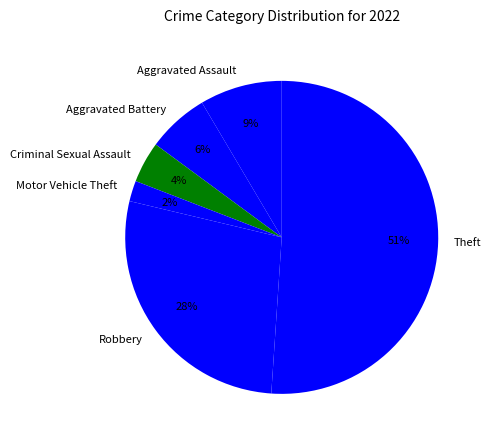

How many slices are in this pie chart?

6